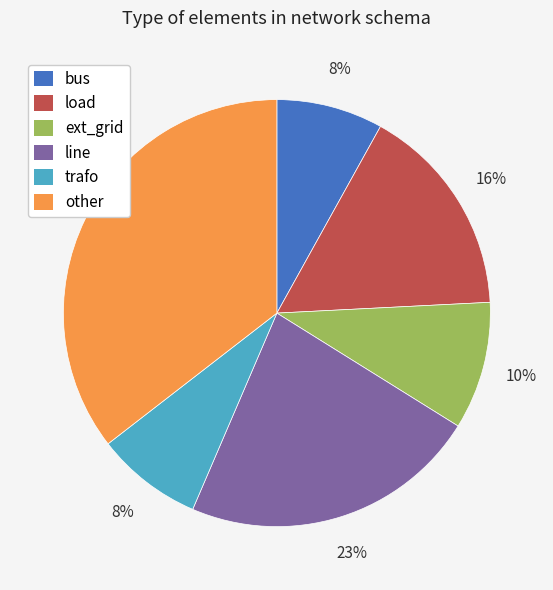

Do ext_grid and line together represent more than half of the pie?

No